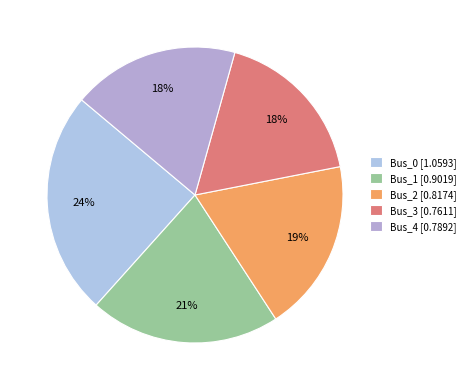

To the nearest percent, what portion does Bus_0 represent?

24%